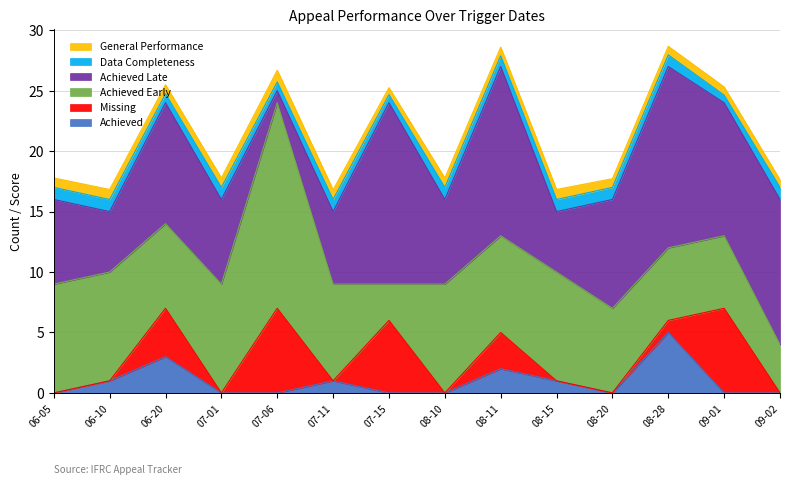

What is the sum of all General Performance values?

10.6